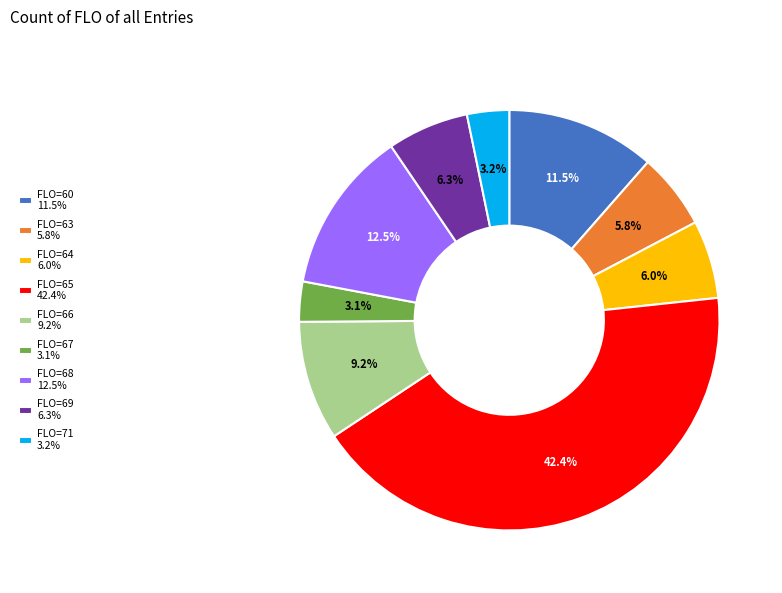

What is the ratio of the value at FLO=60 11.5% to the value at FLO=66 9.2%?

1.2